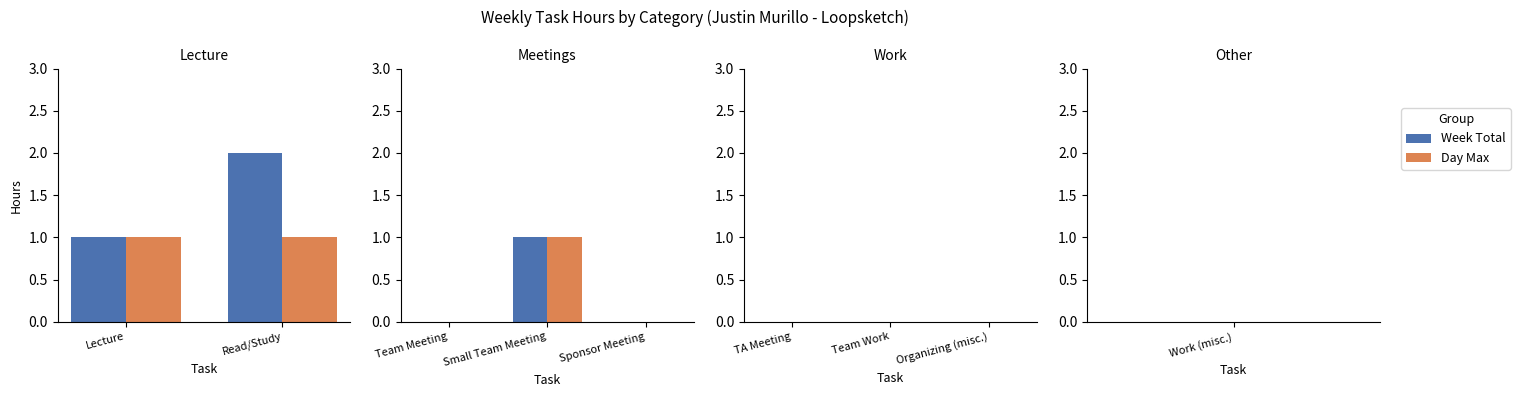

At which label is the value closest to 1?

Lecture